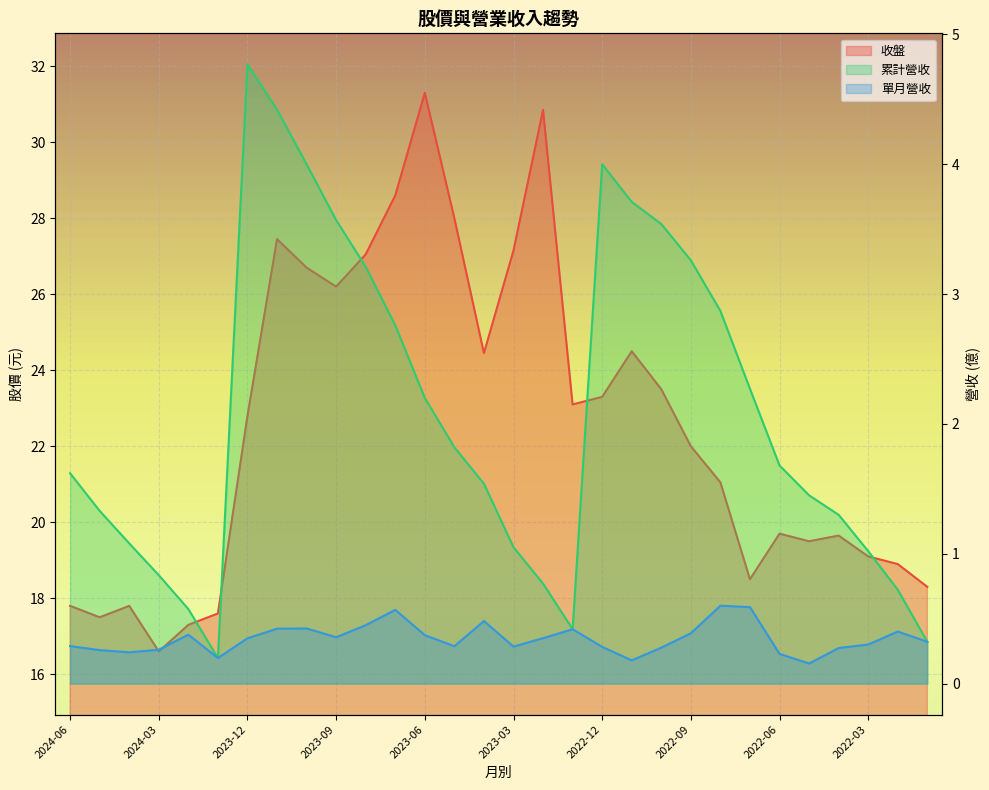

Which has a higher value, 2023-06 or 2023-08?

2023-06